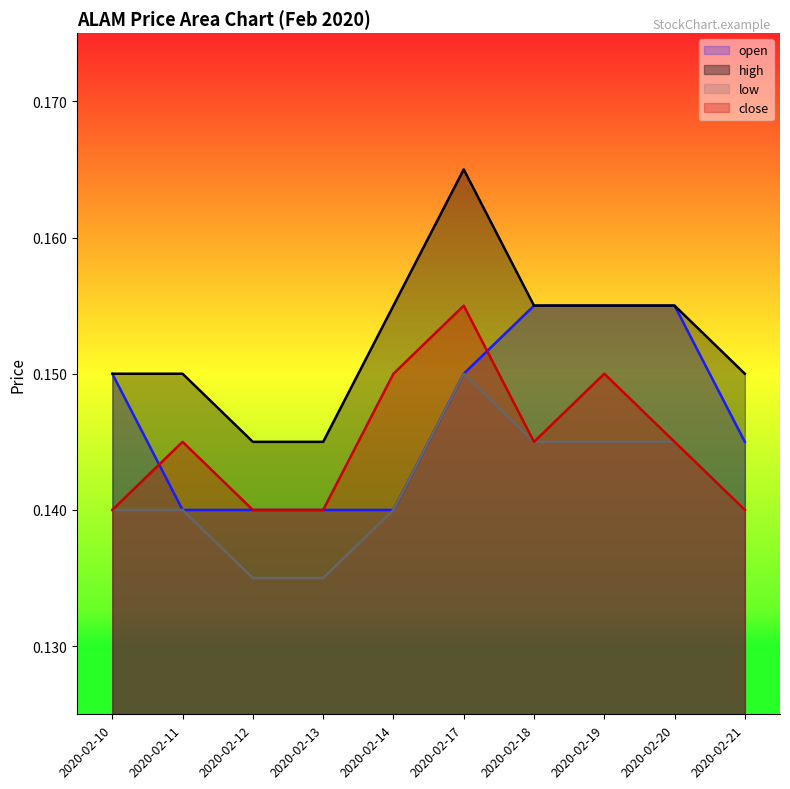

What is the sum of all close values?

1.4